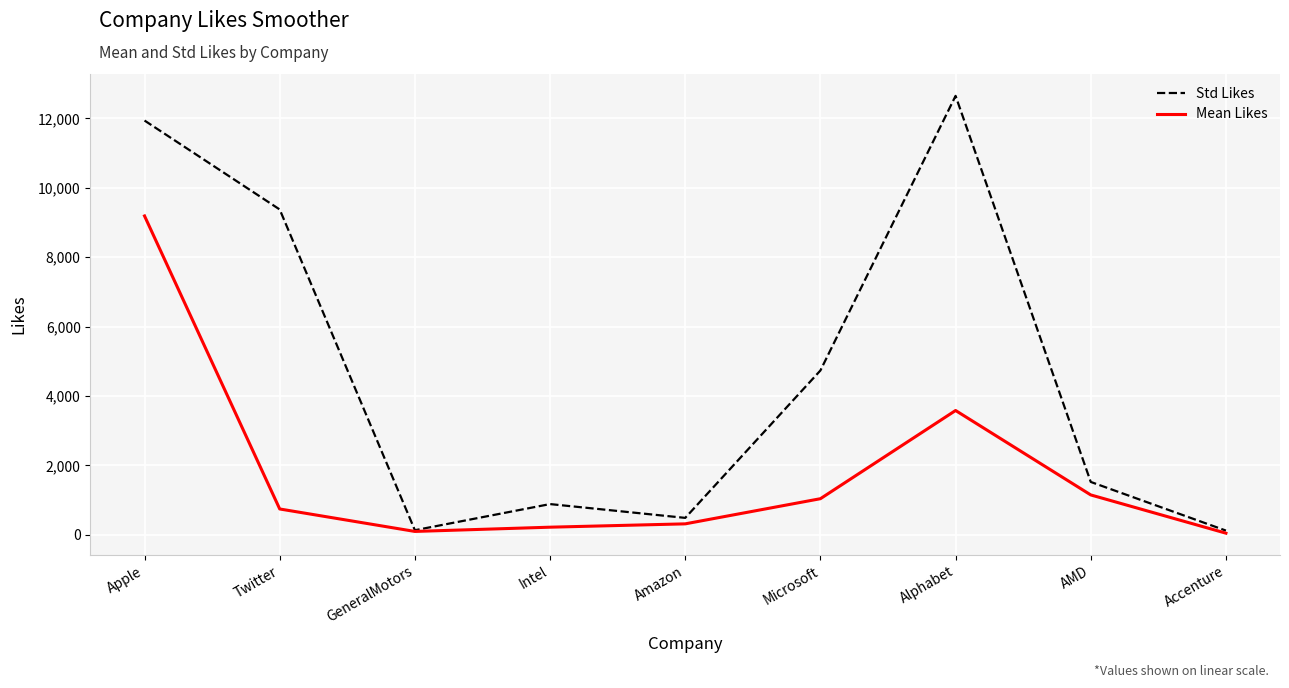

Rank the series at AMD from lowest to highest value.

Mean Likes, Std Likes